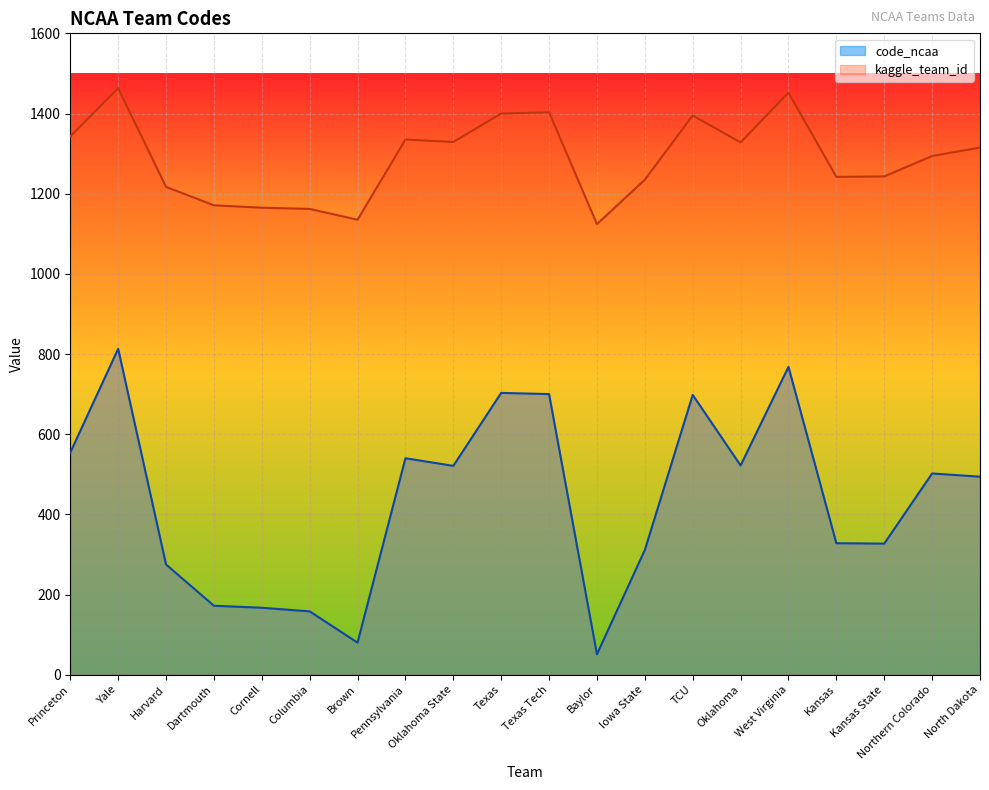

Reading right to left, transcribe all the data shown in this chart.

code_ncaa: 494	502	327	328	768	522	698	311	51	700	703	521	540	80	158	167	172	275	813	554
kaggle_team_id: 1315	1294	1243	1242	1452	1328	1395	1235	1124	1403	1400	1329	1335	1135	1162	1165	1171	1217	1463	1343